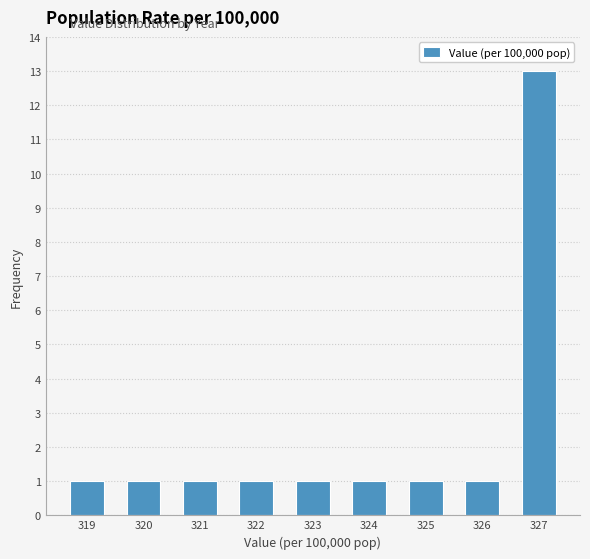

Reading left to right, extract all data points from this chart.

1	1	1	1	1	1	1	1	13